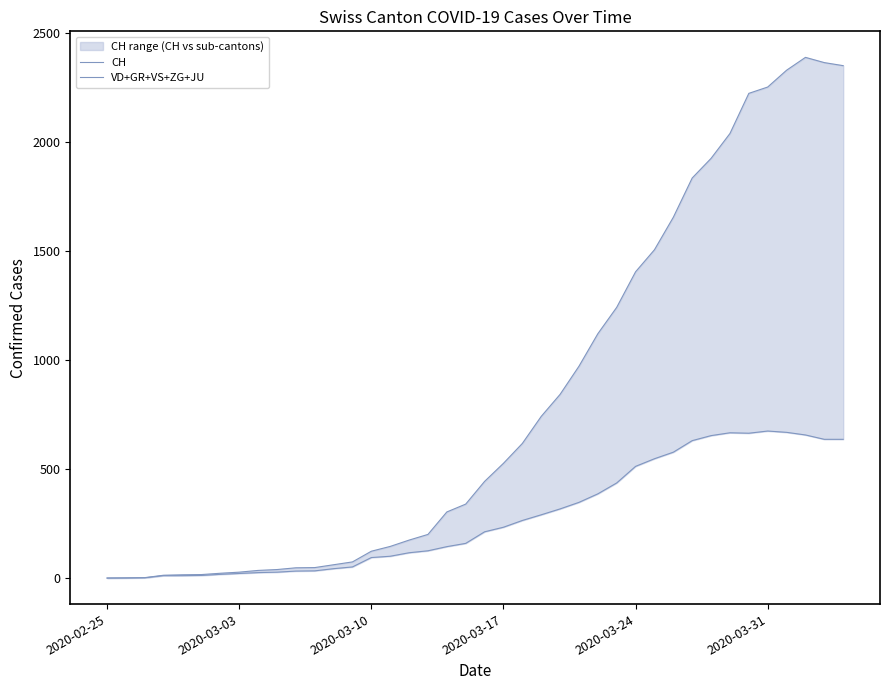

True or false: VD+GR+VS+ZG+JU and CH cross at least once.

False